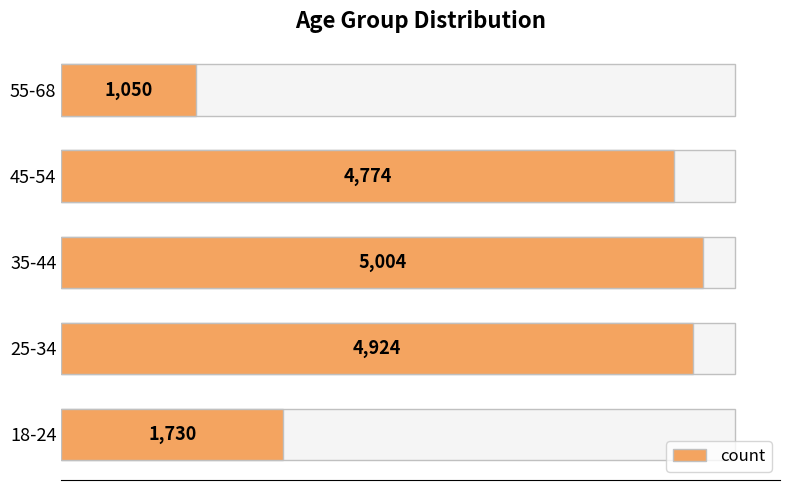

Is it true that the value at 25-34 is 8160?

False